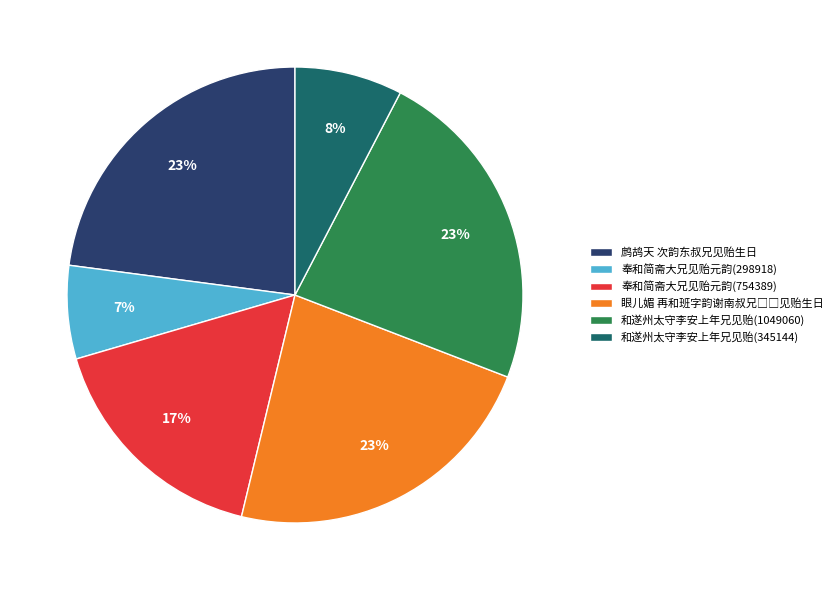

Combined, do 奉和简斋大兄见贻元韵(298918) and 和遂州太守李安上年兄见贻(1049060) account for over 50%?

No